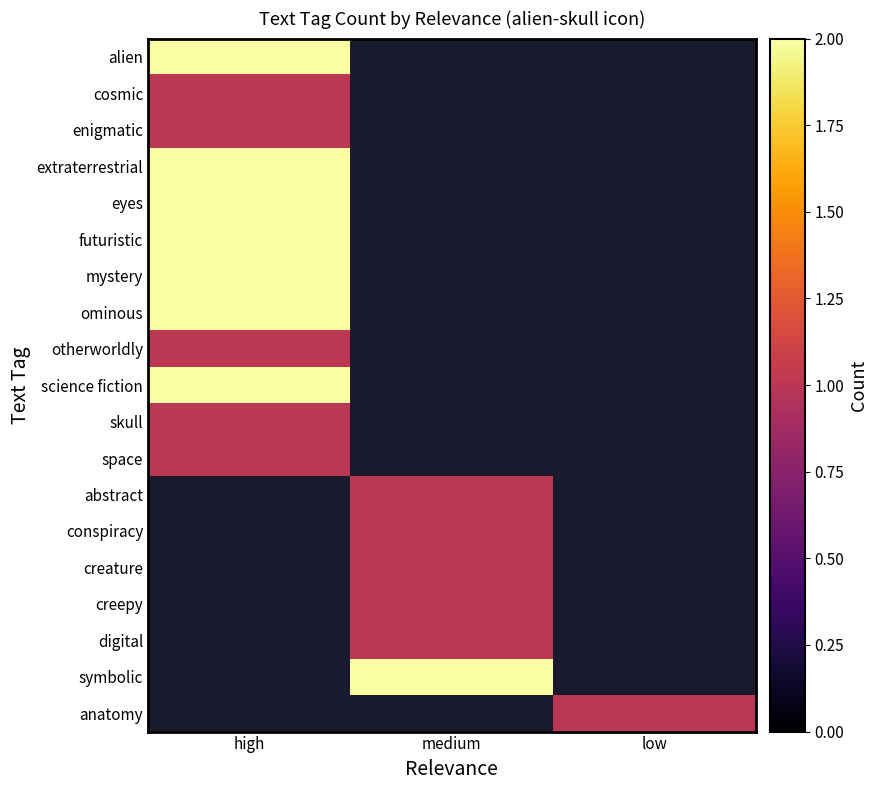

Which has a higher value, low or medium?

medium